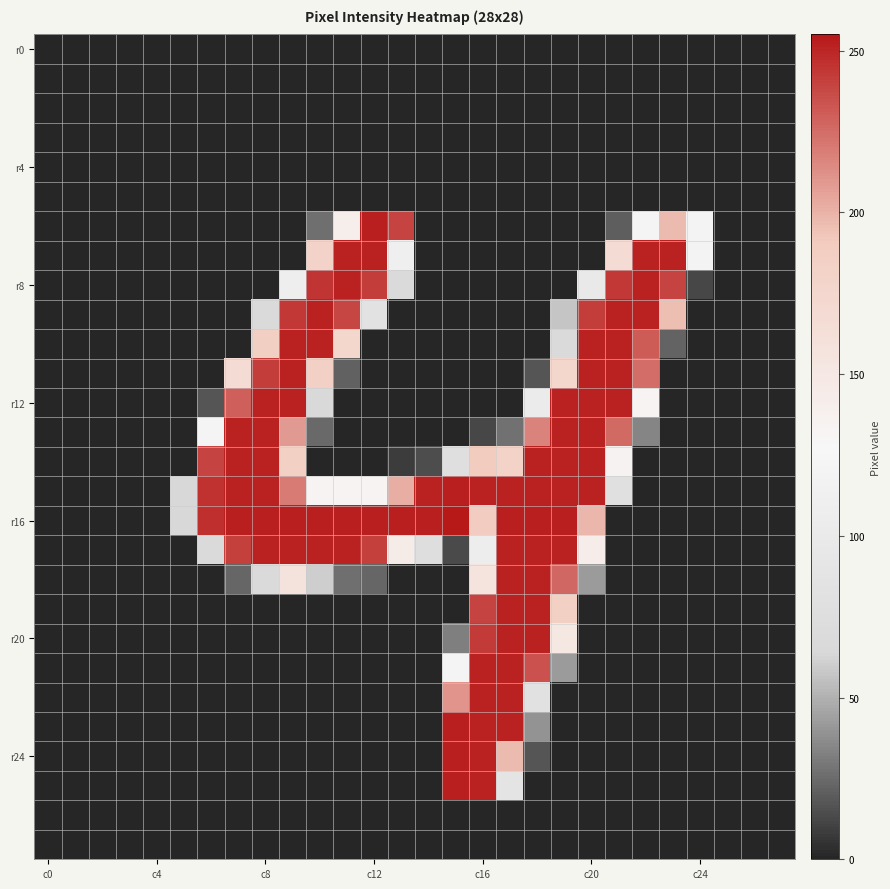

Which series has the largest total across all categories?

r16